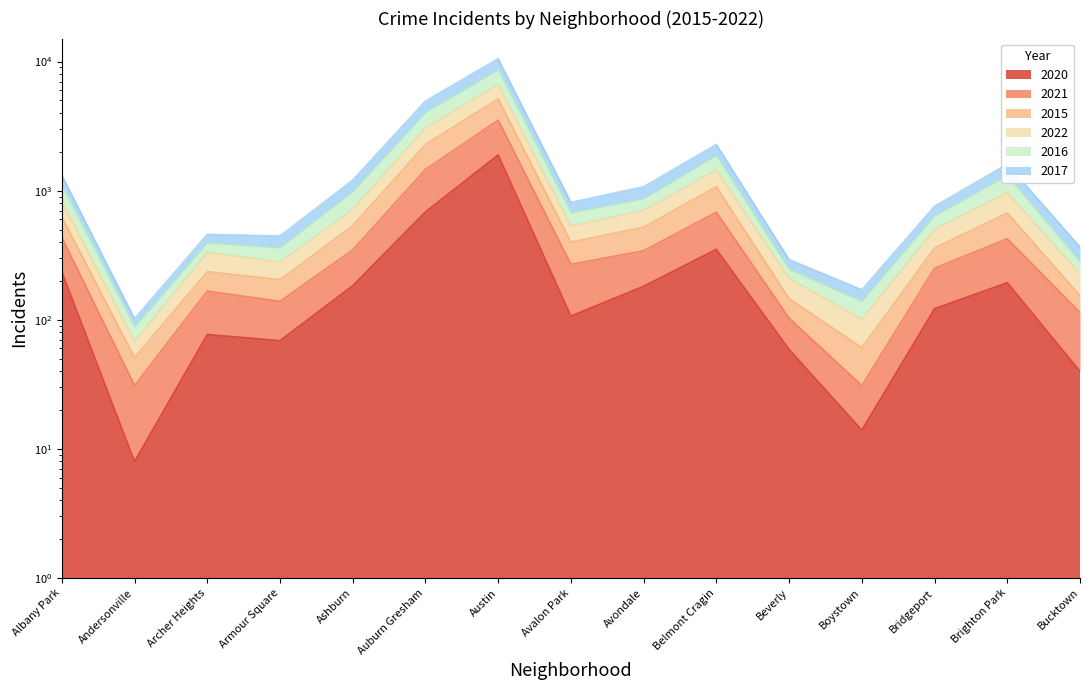

True or false: 2021 and 2017 intersect in this chart.

False